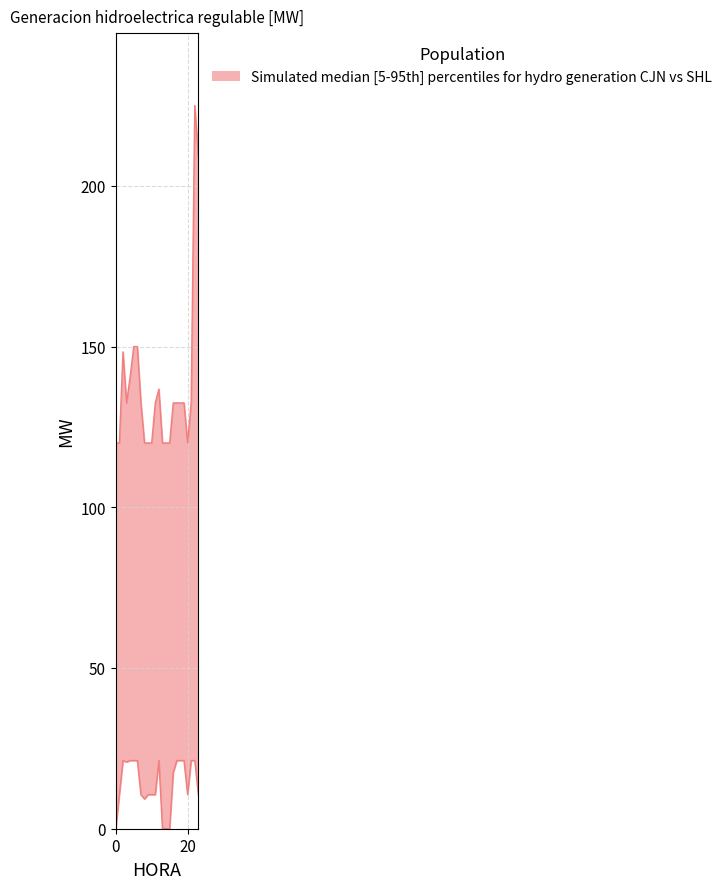

Where is the first local maximum for CJN?

2